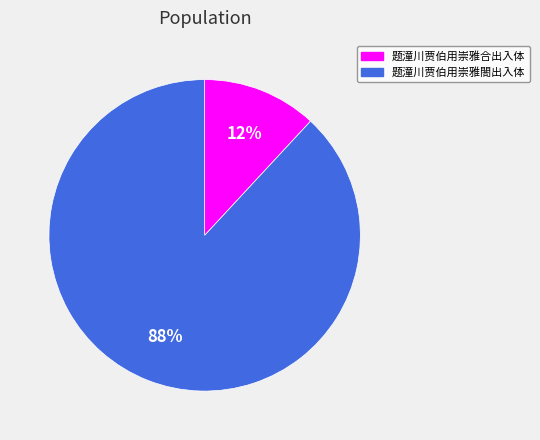

How many slices are in this pie chart?

2